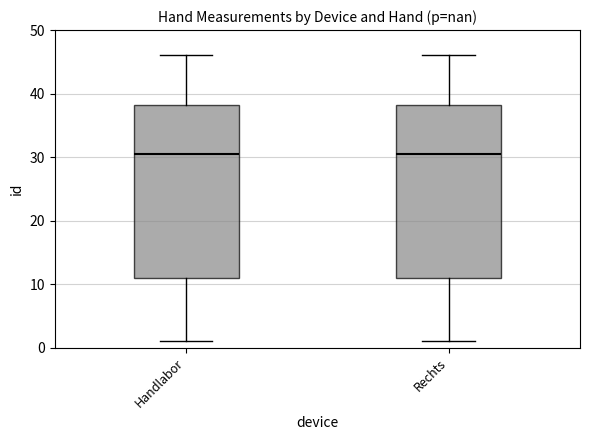

Reading left to right, transcribe this box plot: for each box, give where its median line is, the range the box spans, and where its two whiskers end, as read against the y-axis. The values are not printed on the chart, so give them approximately, as read against the axis.

Handlabor: median 31, box 11 to 38, whiskers 1 to 46
Rechts: median 31, box 11 to 38, whiskers 1 to 46